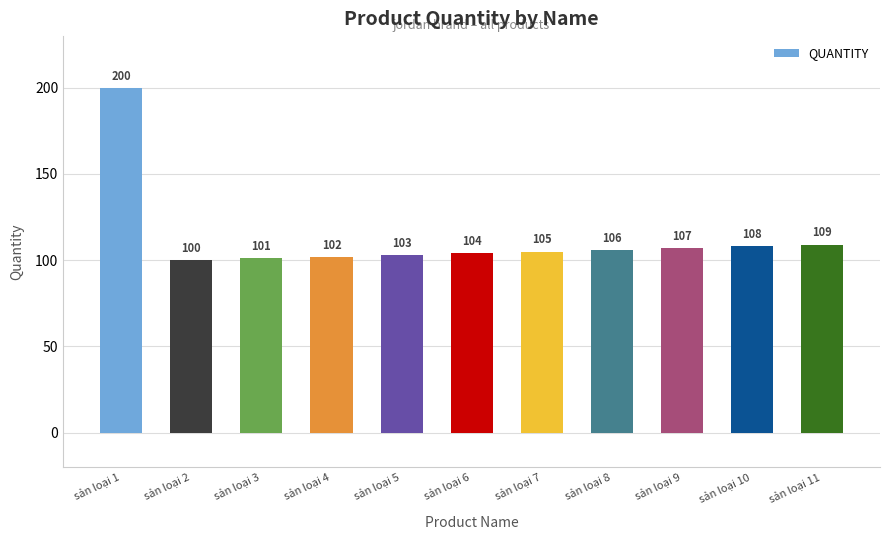

List the labels in order of value, smallest first.

sản loại 2, sản loại 3, sản loại 4, sản loại 5, sản loại 6, sản loại 7, sản loại 8, sản loại 9, sản loại 10, sản loại 11, sản loại 1